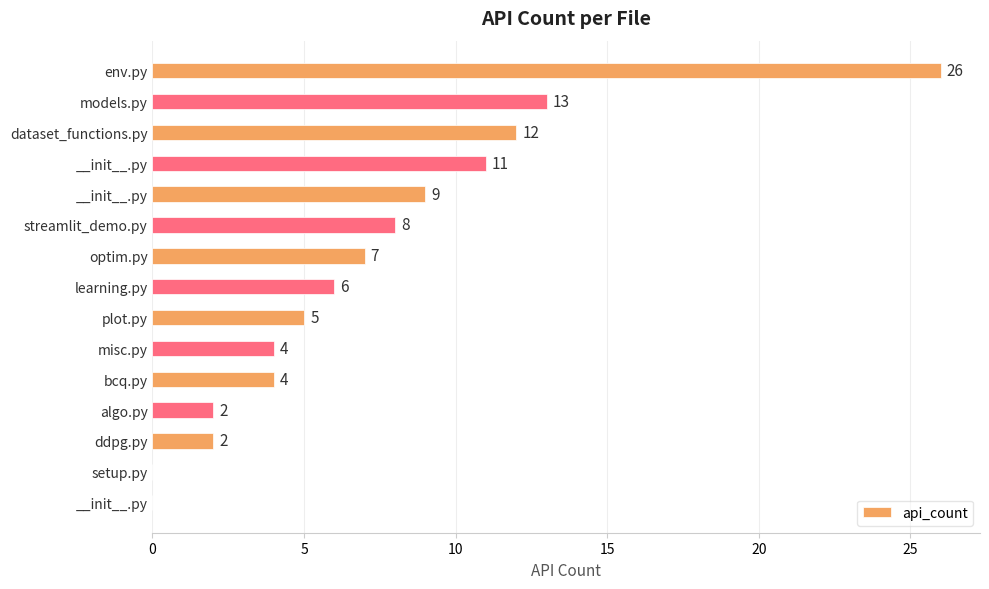

Are the bars horizontal?

Yes